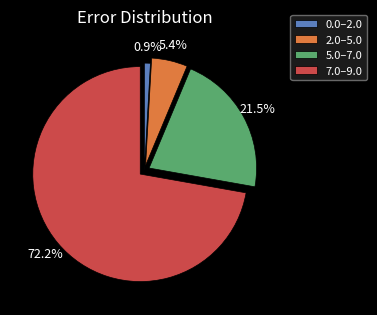

How many slices are in this pie chart?

4